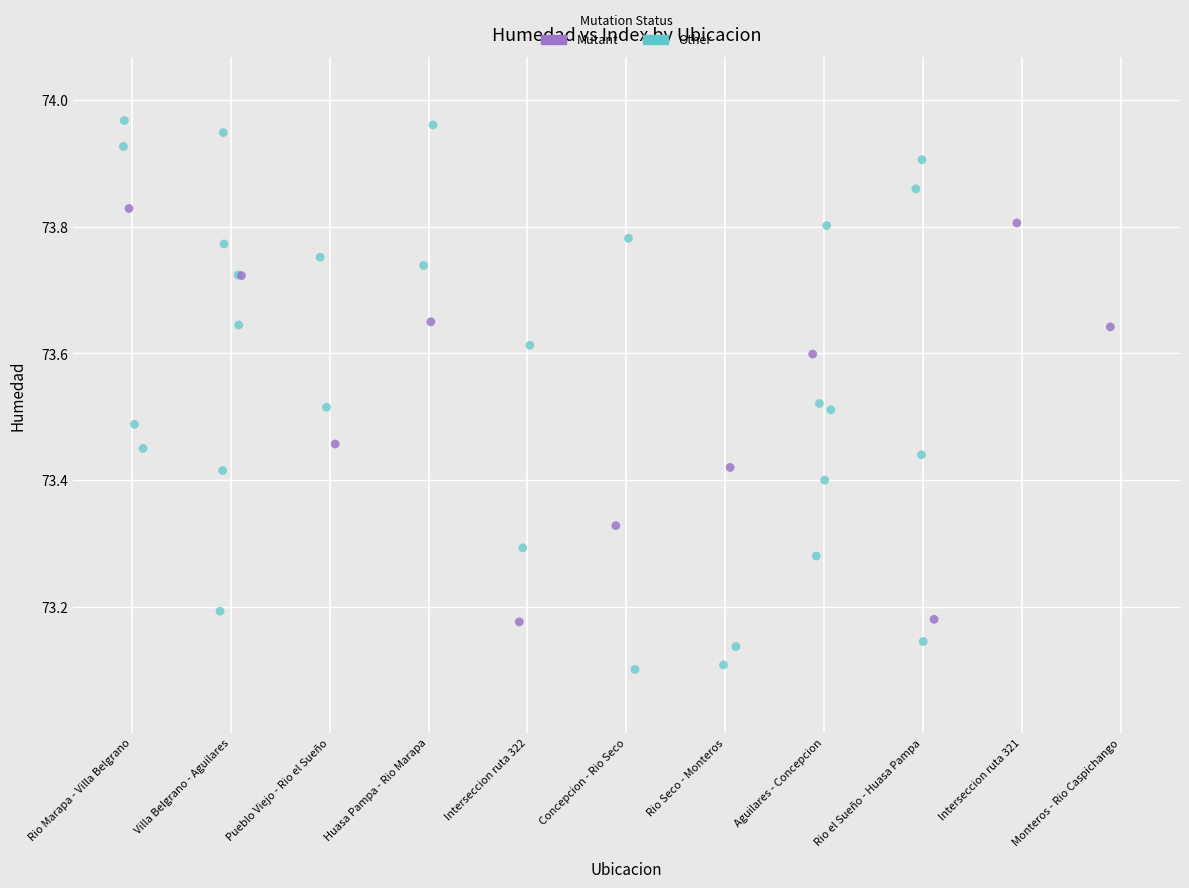

Which series has the largest Y range (max minus min)?

Other